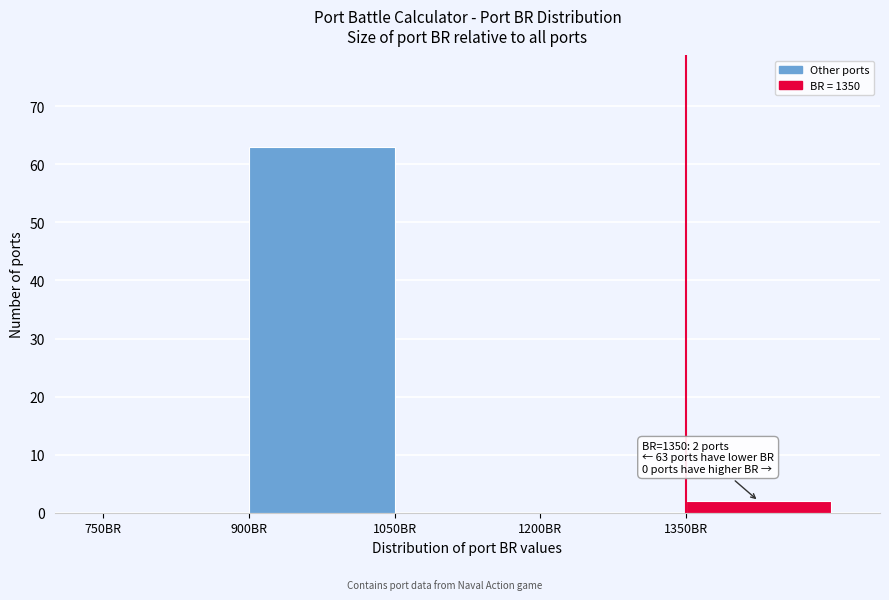

Which range on the x-axis has the tallest bar?

900 to 1050